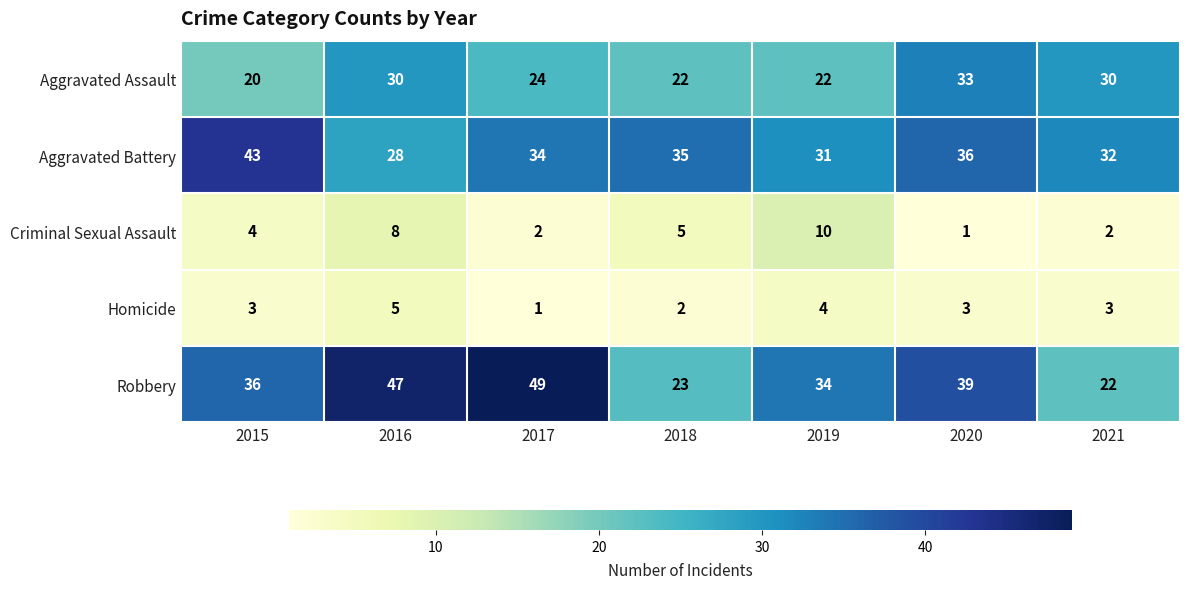

What is the sum of all Criminal Sexual Assault values?

32